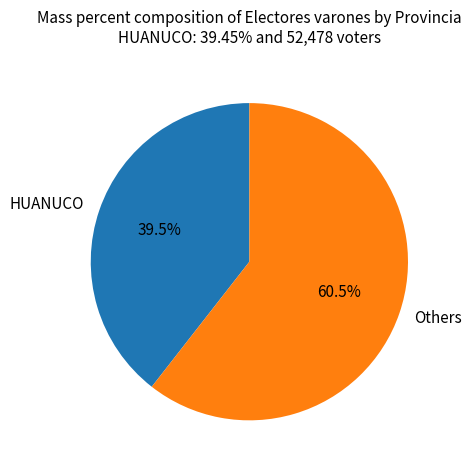

How many slices are in this pie chart?

2